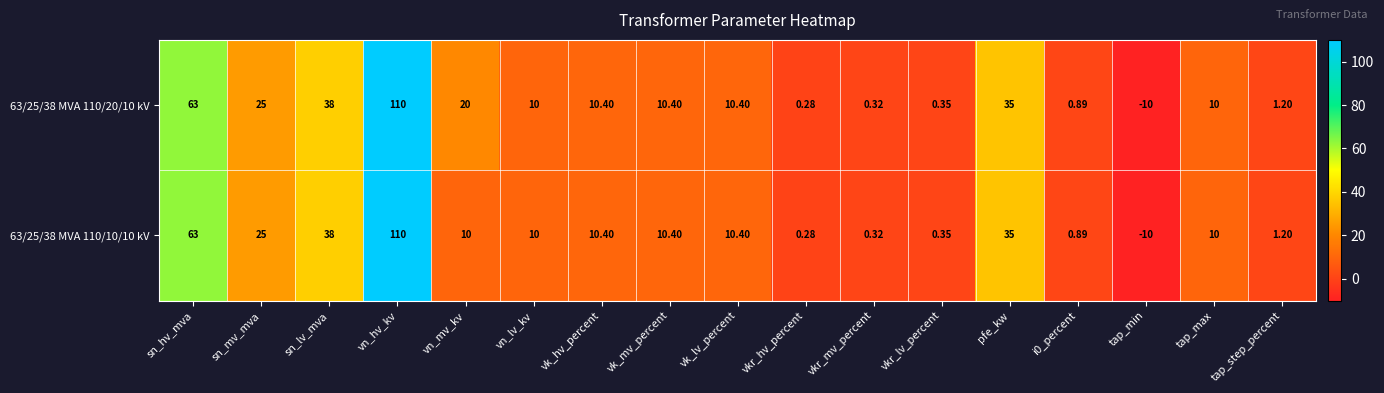

Is the value of 63/25/38 MVA 110/20/10 kV at vkr_lv_percent greater than the value of 63/25/38 MVA 110/10/10 kV at sn_mv_mva?

No